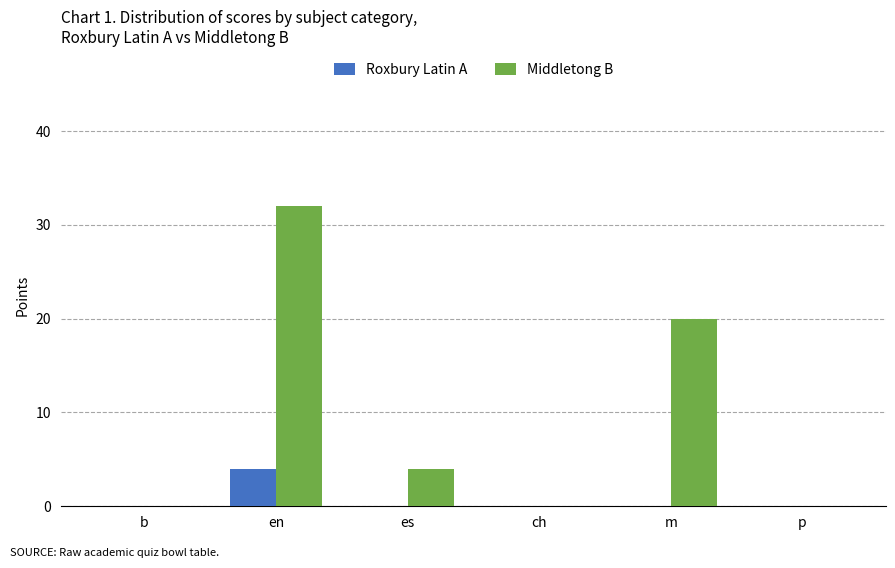

What is the maximum value shown in the chart?

32